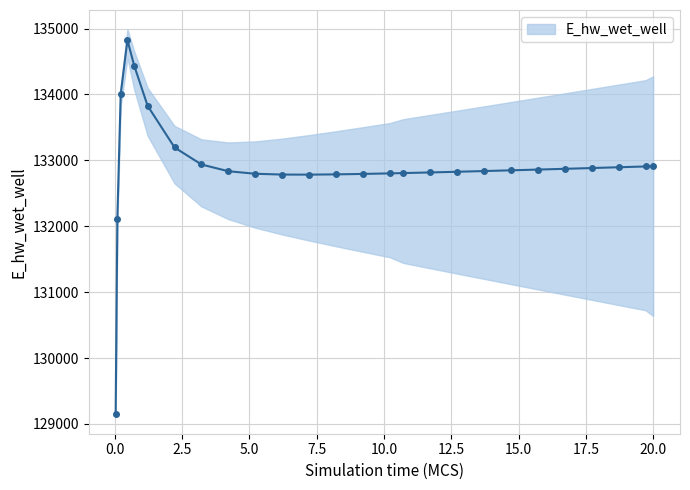

List the labels in order of value, smallest first.

0.03125, 0.09375, 7.21875, 6.21875, 8.21875, 9.21875, 5.21875, 10.21875, 10.71875, 11.71875, 12.71875, 4.21875, 13.71875, 14.71875, 15.71875, 16.71875, 17.71875, 18.71875, 19.71875, 20.0, 3.21875, 2.21875, 1.21875, 0.21875, 0.71875, 0.46875